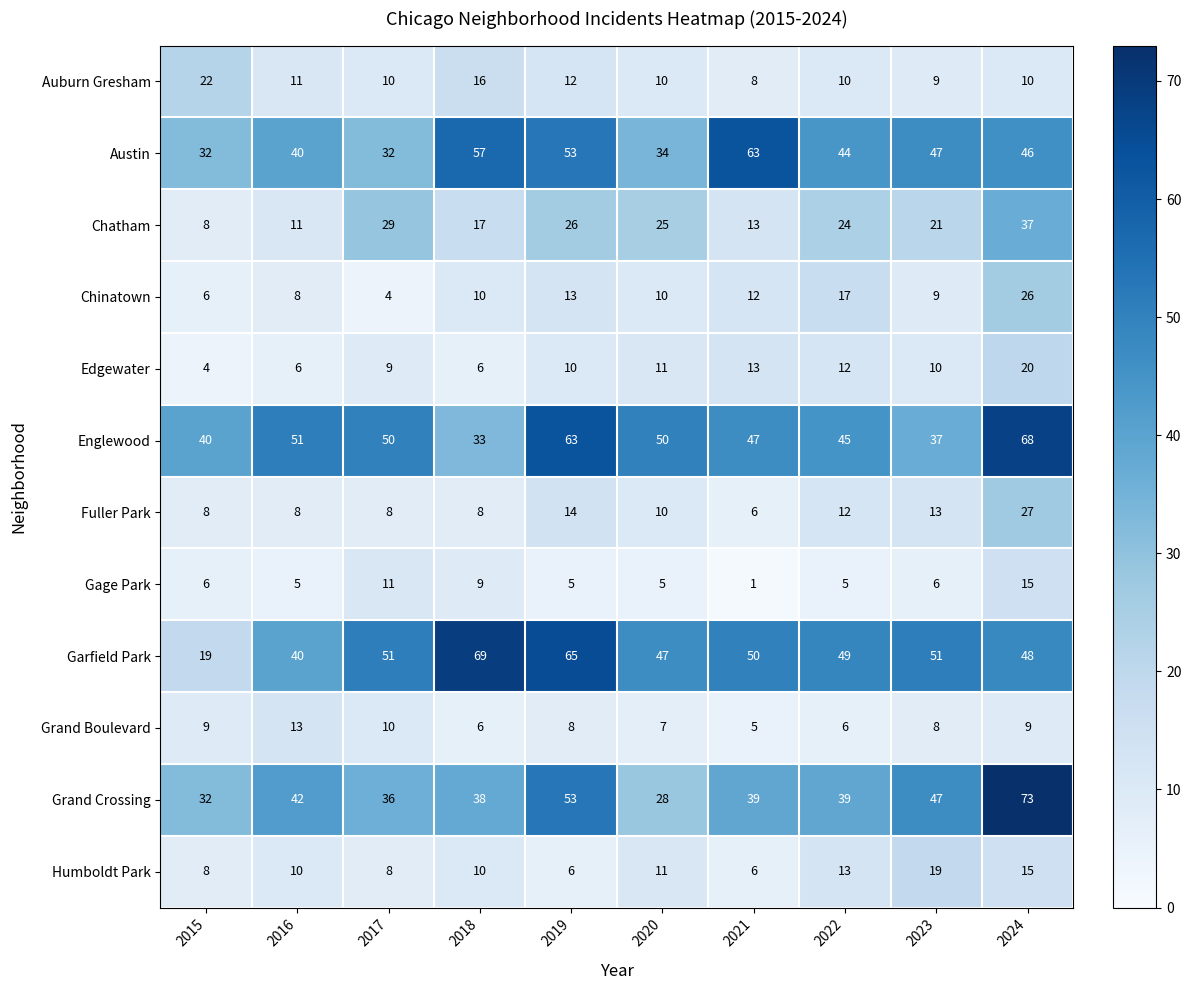

Which series has the widest spread of values?

Garfield Park